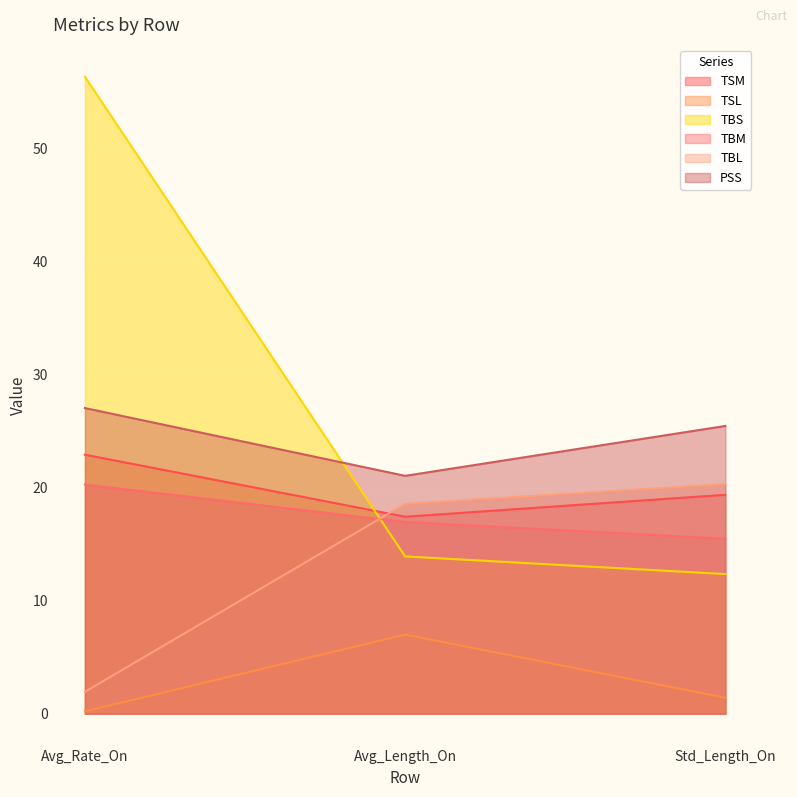

What is the spread (max minus min) of values at Avg_Length_On?

14.0